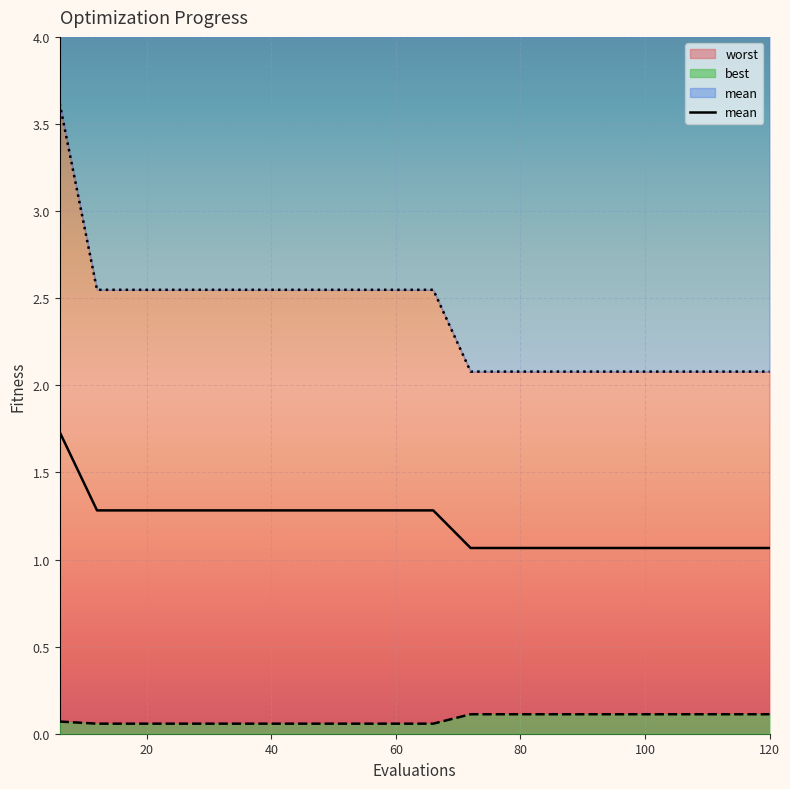

Which series has the largest total across all categories?

worst